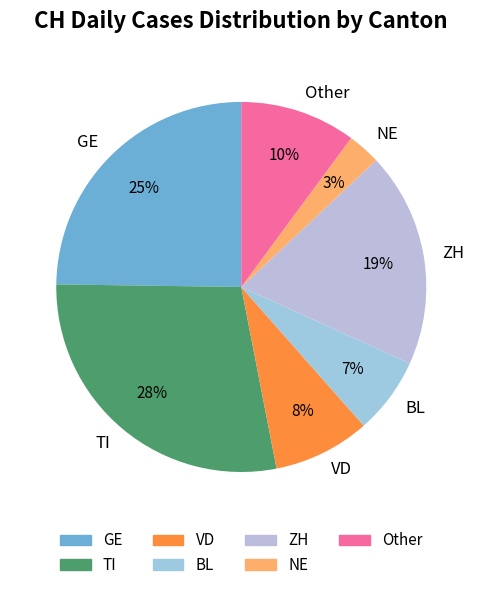

How many slices are in this pie chart?

7